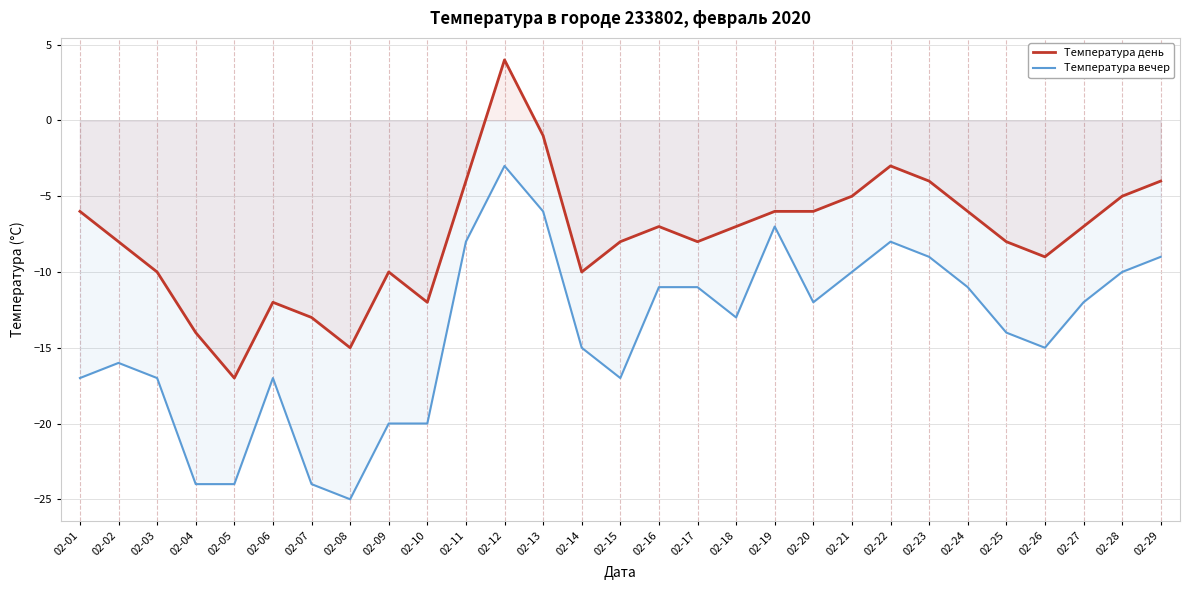

Rank the series by their average value, from lowest to highest.

Температура вечер, Температура день